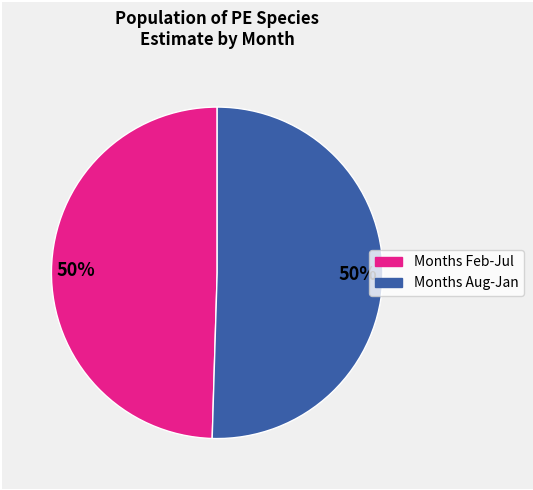

To the nearest percent, what is the average slice percentage?

50%